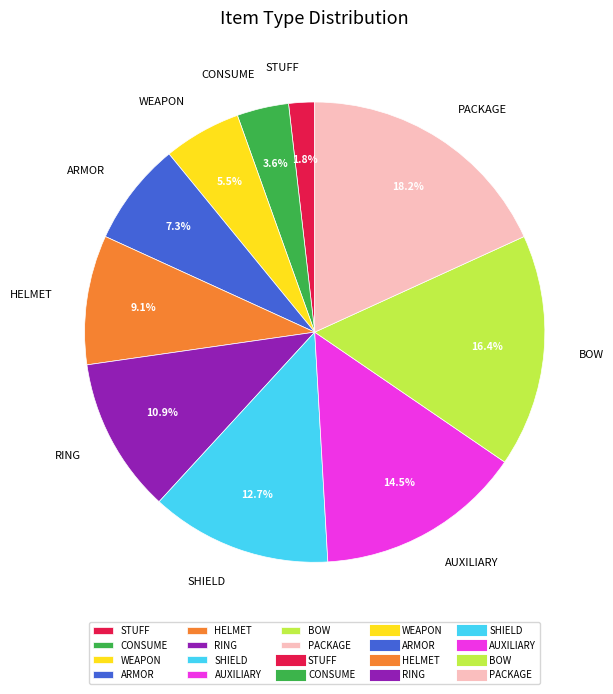

Which has a higher value, SHIELD or STUFF?

SHIELD